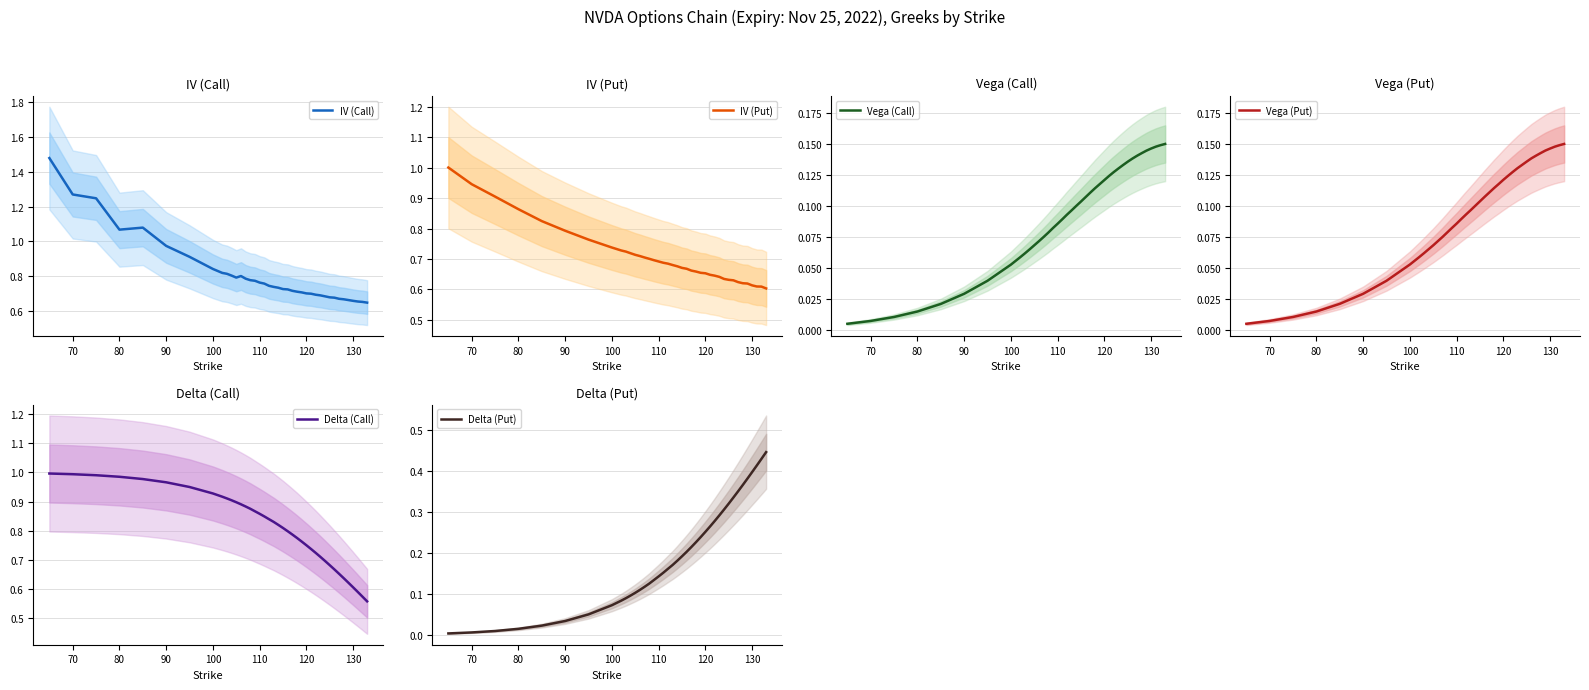

What are all the series names shown in the legend?

IV (Call), IV (Put), Vega (Call), Vega (Put), Delta (Call), Delta (Put)